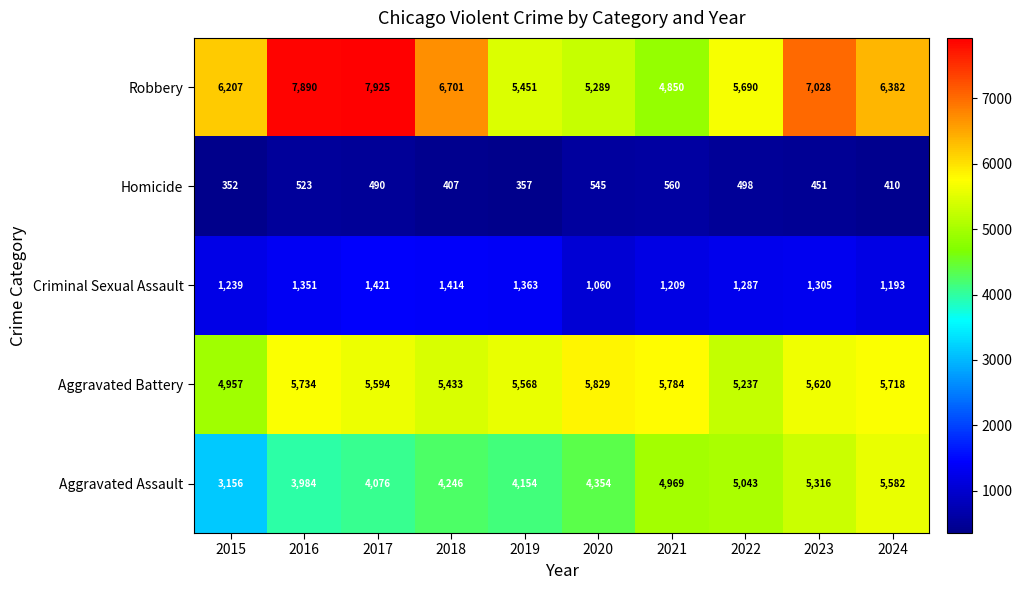

What is the spread (max minus min) of values at 2019?

5211